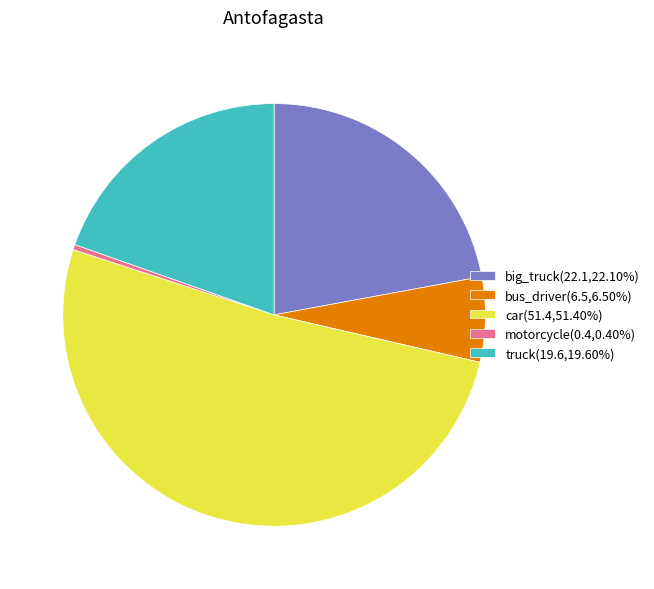

Is bus_driver the majority of the pie?

No